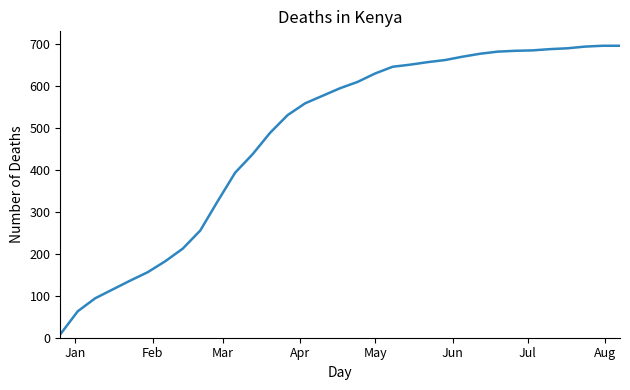

What is the minimum value shown in the chart?

8